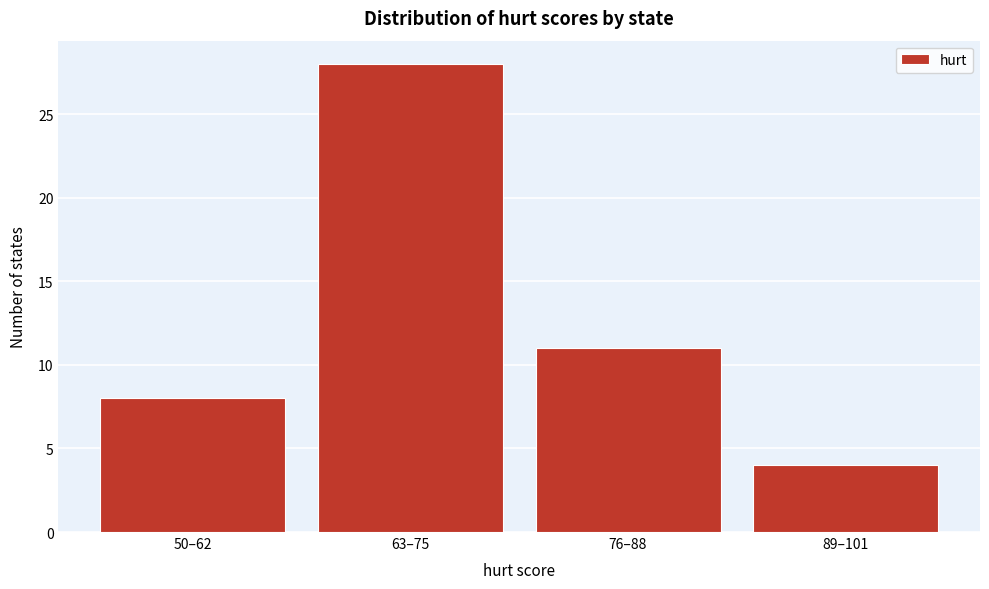

Reading left to right, extract all data points from this chart.

8	28	11	4